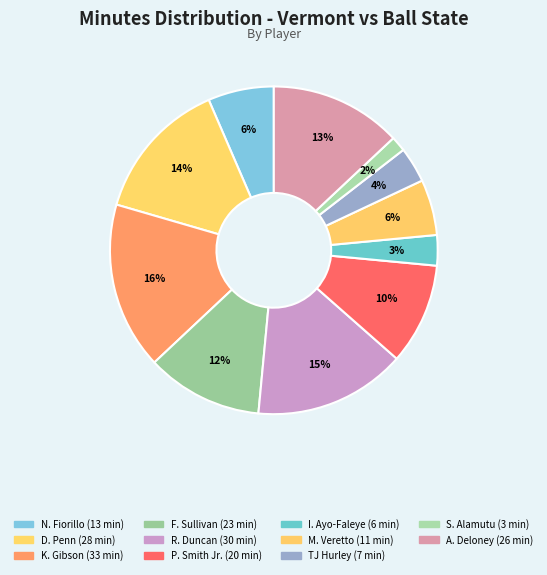

True or false: N. Fiorillo accounts for 6% of the total.

True